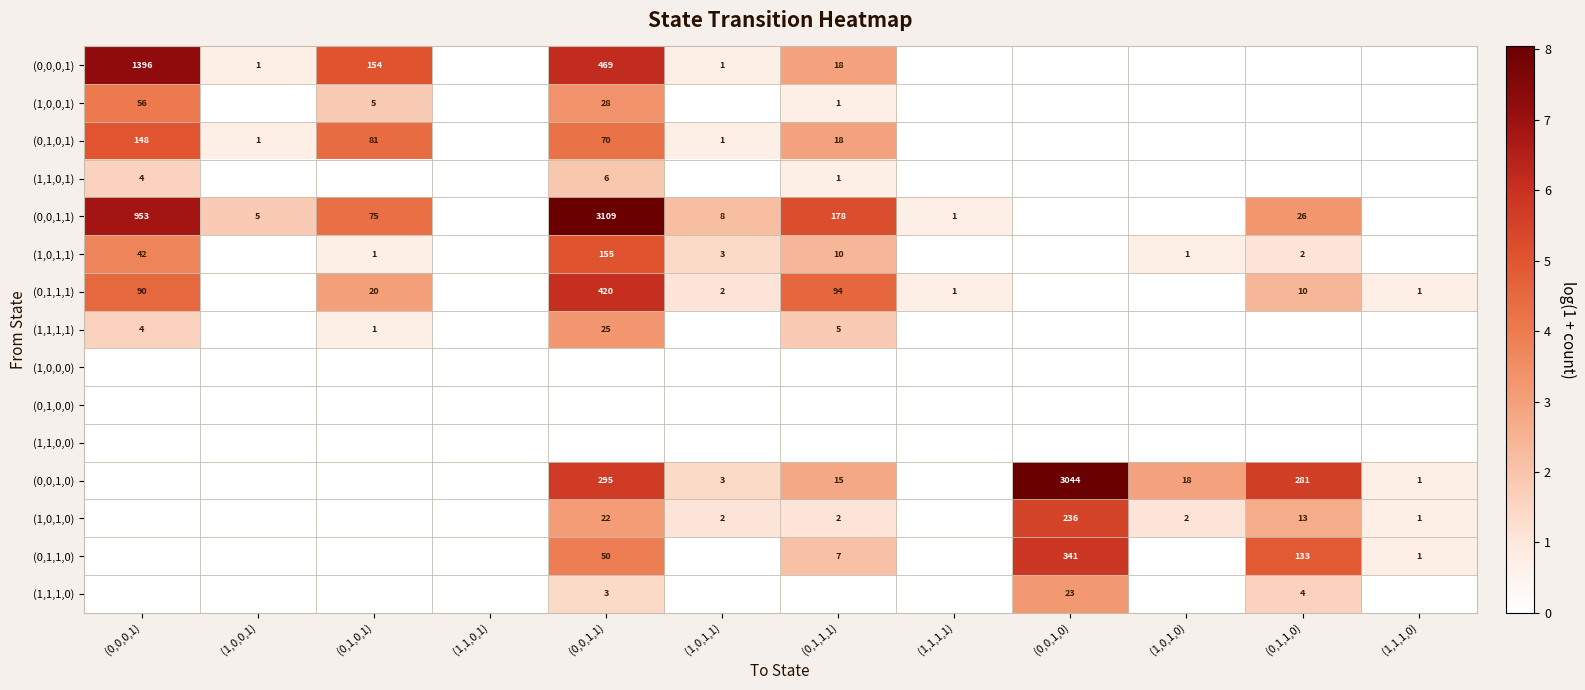

How many data points does each series have?

12